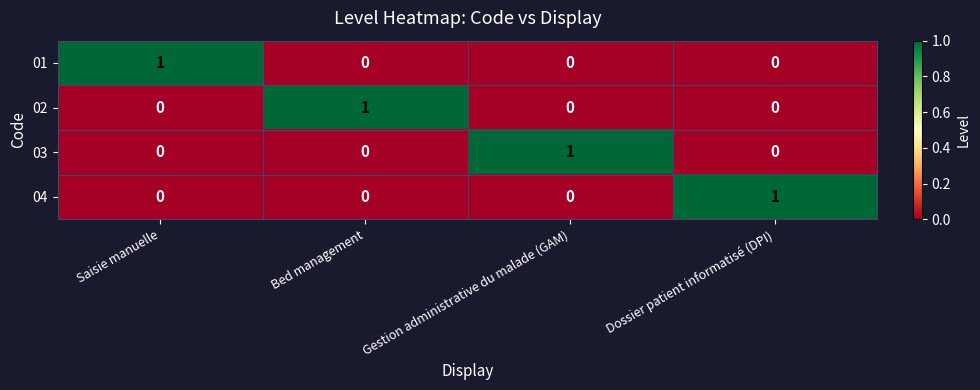

Count the number of categories in the chart.

4